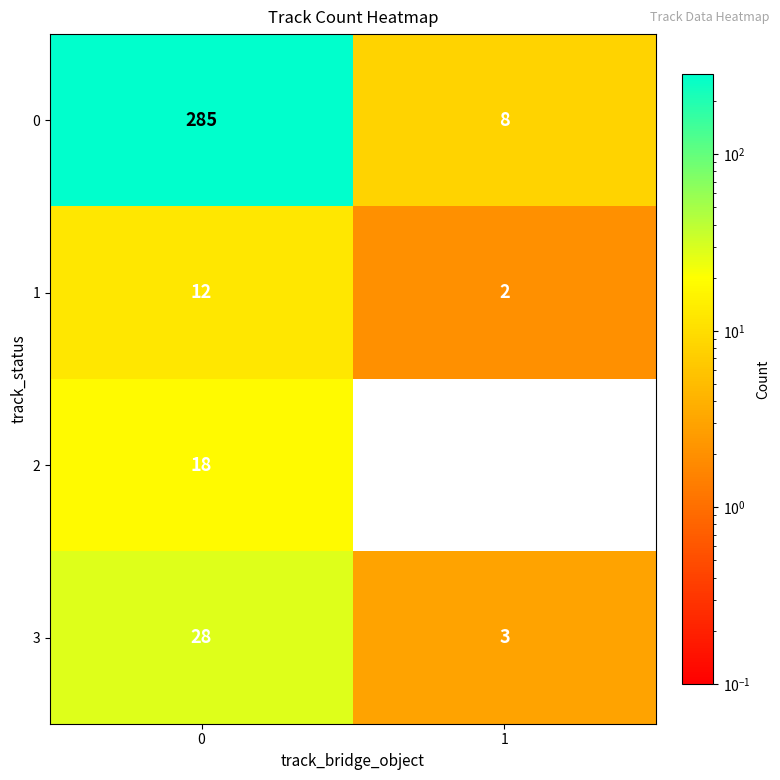

At how many categories does at least one series exceed 238?

1